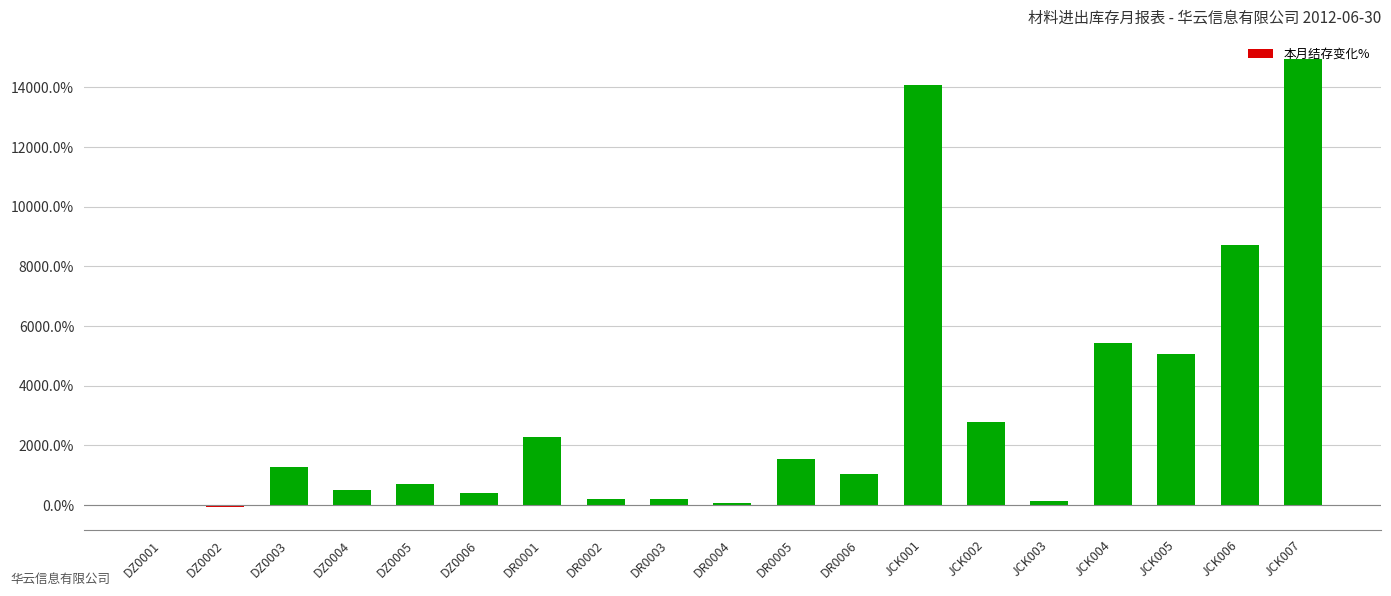

Is it true that the value at JCK001 is 14071.9?

True